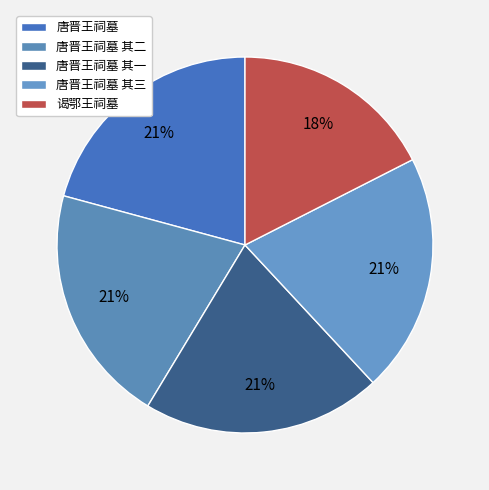

Which has a higher value, 谒鄂王祠墓 or 唐晋王祠墓 其三?

唐晋王祠墓 其三